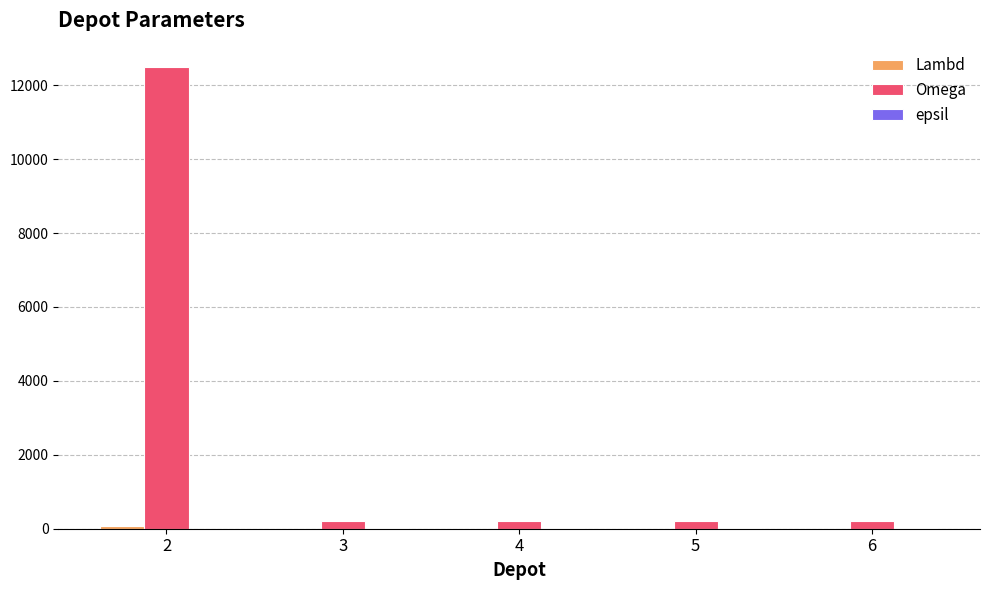

Which series has the largest total across all categories?

Omega